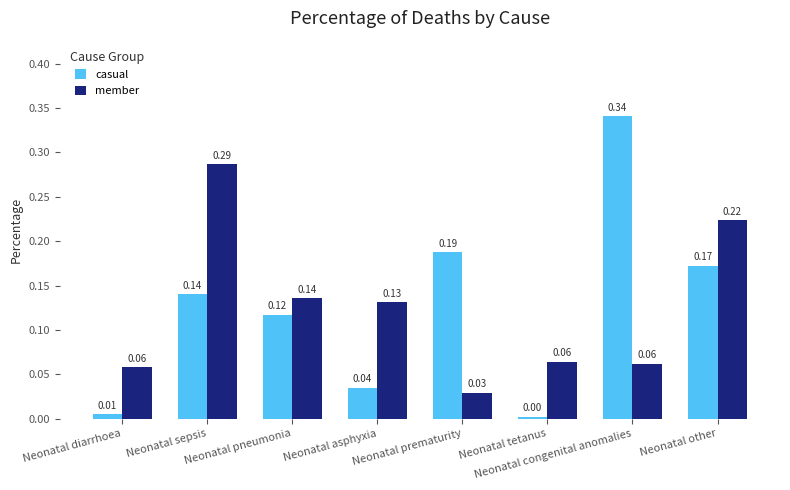

What is the label of the 4th bar from the right?

Neonatal prematurity